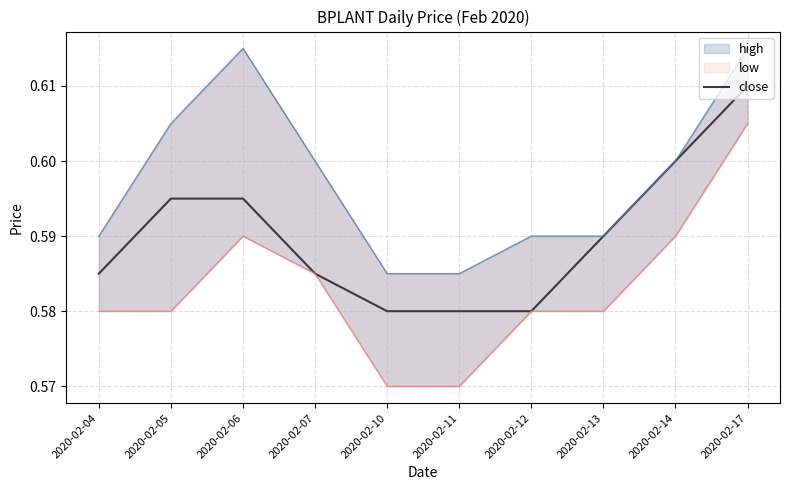

What is the sum of the values at 2020-02-10 and 2020-02-14?

1.2